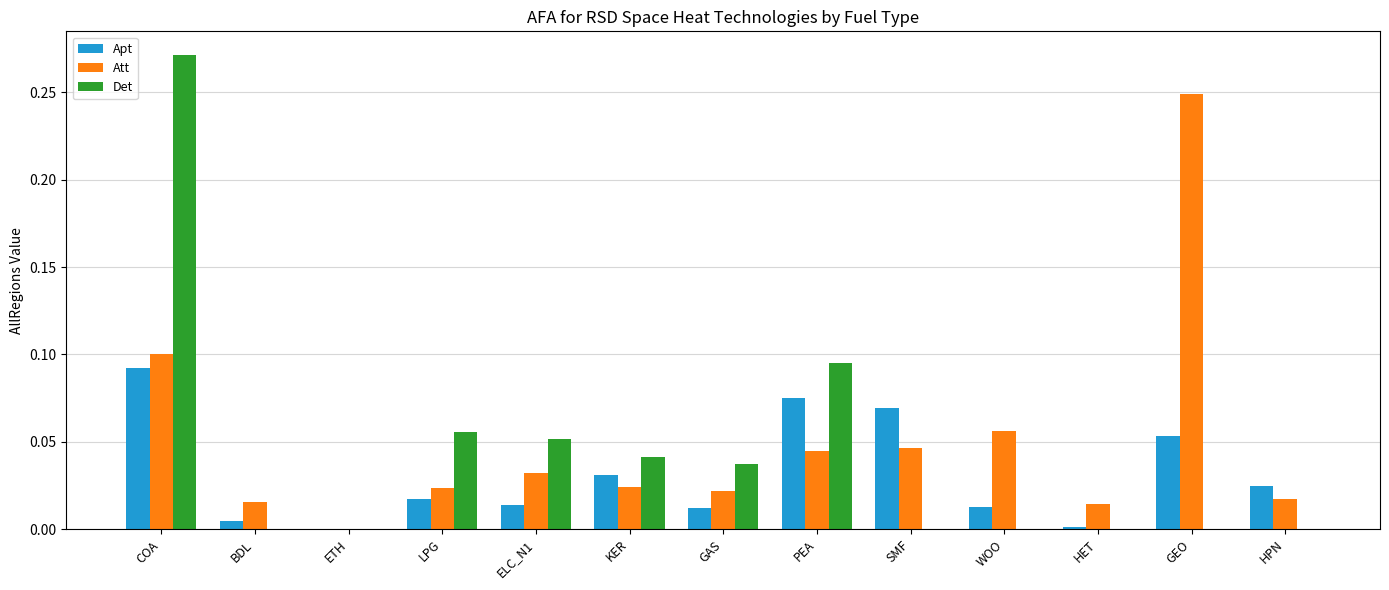

The Apt series shows 0.0 at SMF. True or false?

False